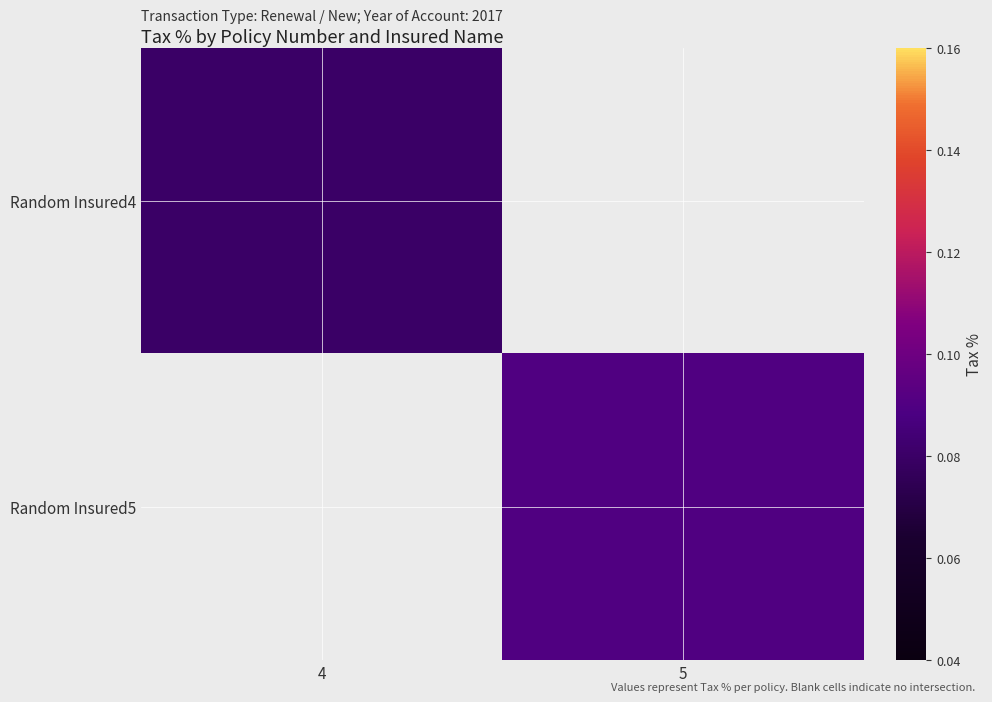

List the series in order of their overall mean, highest first.

Random Insured5, Random Insured4